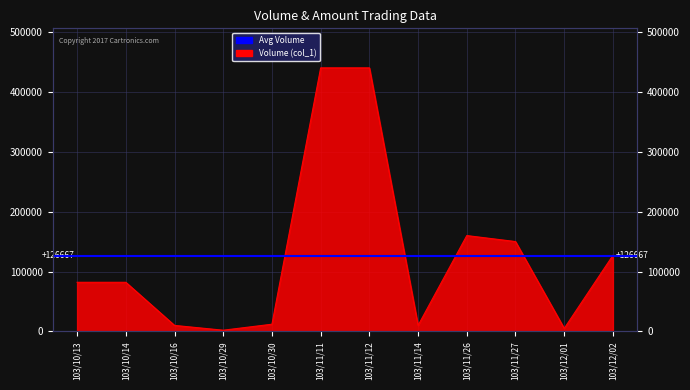

How many points are higher than both their immediate neighbors (excluding endpoints)?

1